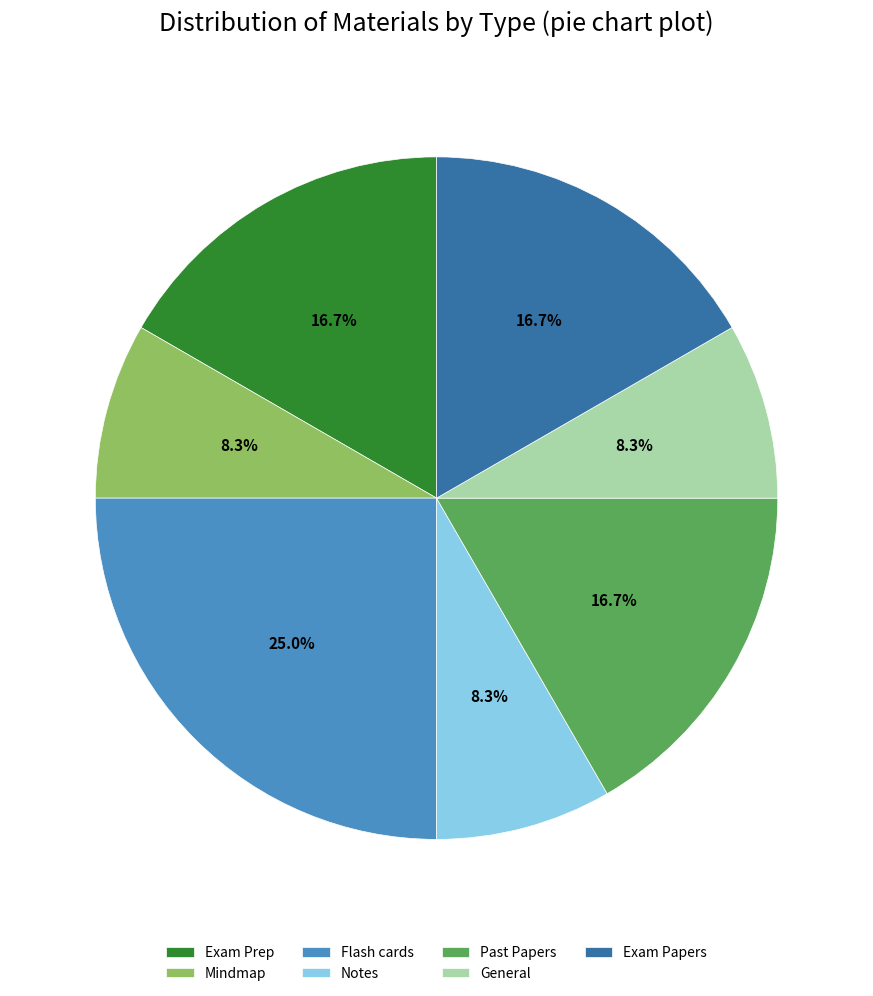

To the nearest percent, what portion does Exam Papers represent?

17%